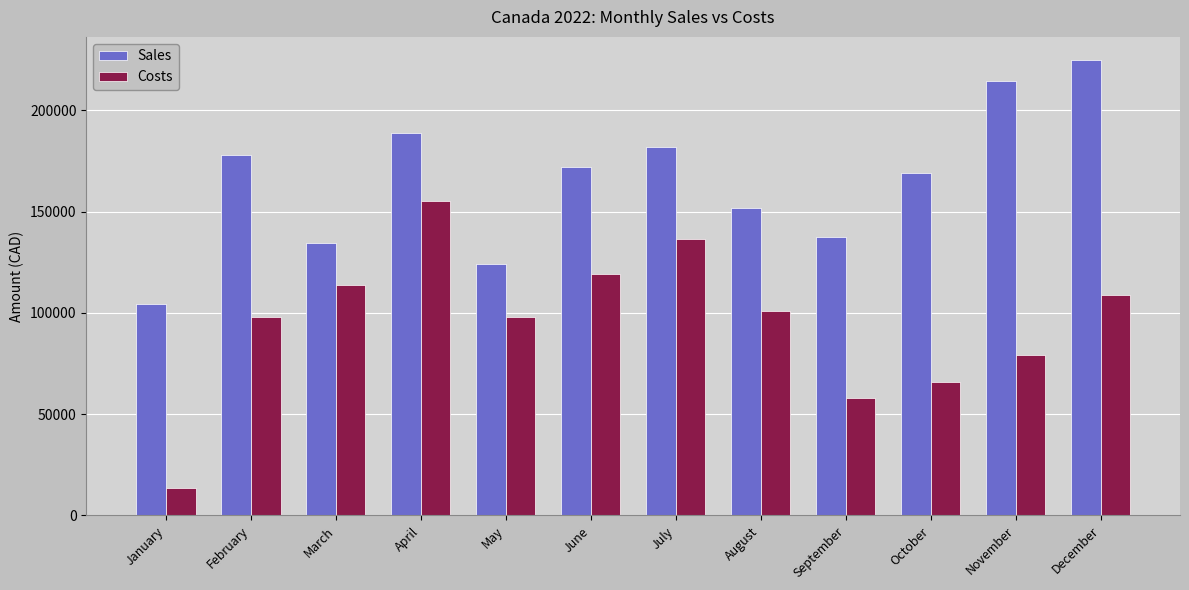

Does the chart contain stacked bars?

No